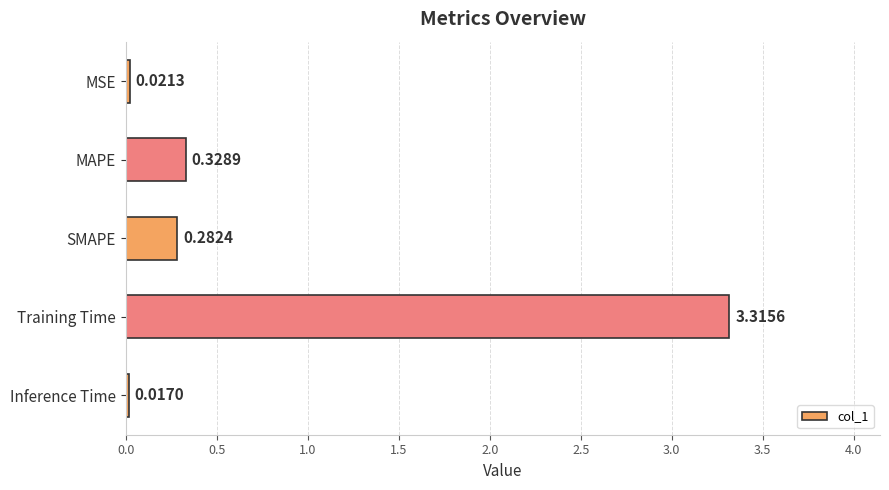

List the labels in order of value, smallest first.

Inference Time, MSE, SMAPE, MAPE, Training Time